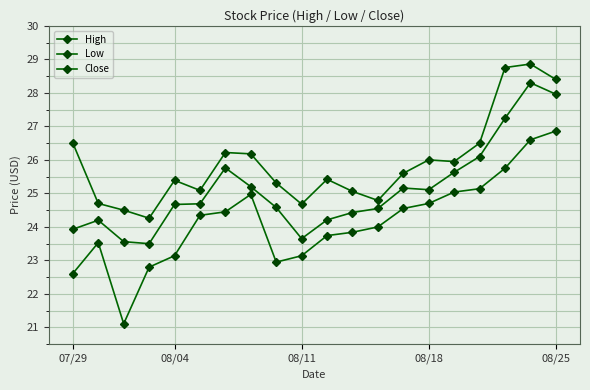

Reading left to right, what are all the values shown in this chart?

High: 26.5	24.7	24.5	24.3	25.4	25.1	26.2	26.2	25.3	24.7	25.4	25.1	24.8	25.6	26.0	25.9	26.5	28.8	28.9	28.4
Low: 22.6	23.5	21.1	22.8	23.1	24.3	24.4	25.0	22.9	23.1	23.7	23.8	24.0	24.6	24.7	25.0	25.1	25.8	26.6	26.9
Close: 23.9	24.2	23.6	23.5	24.7	24.7	25.8	25.2	24.6	23.6	24.2	24.4	24.6	25.2	25.1	25.6	26.1	27.2	28.3	28.0